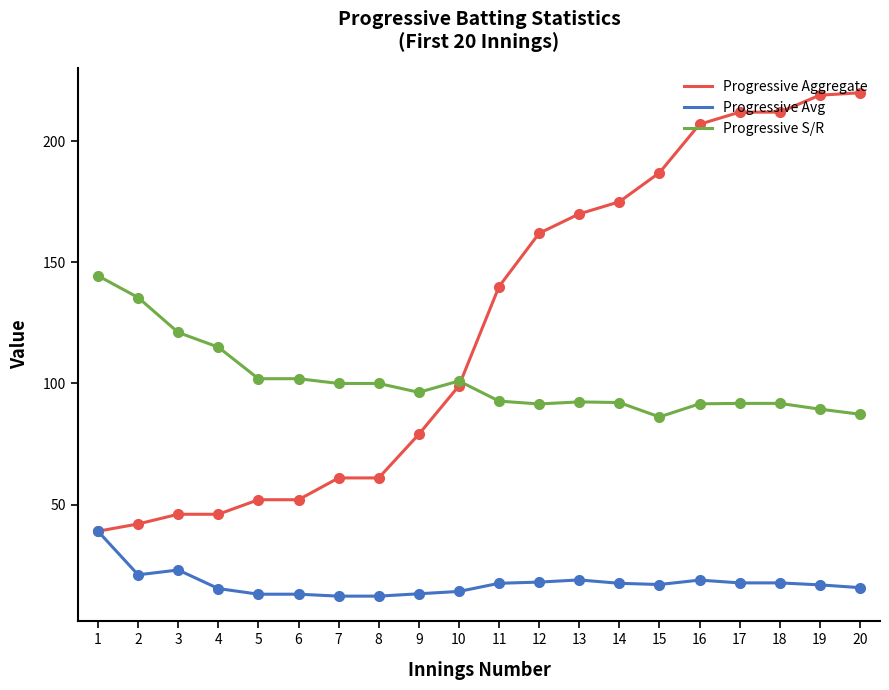

True or false: Progressive Avg has a value of 8.0 at 16.

False